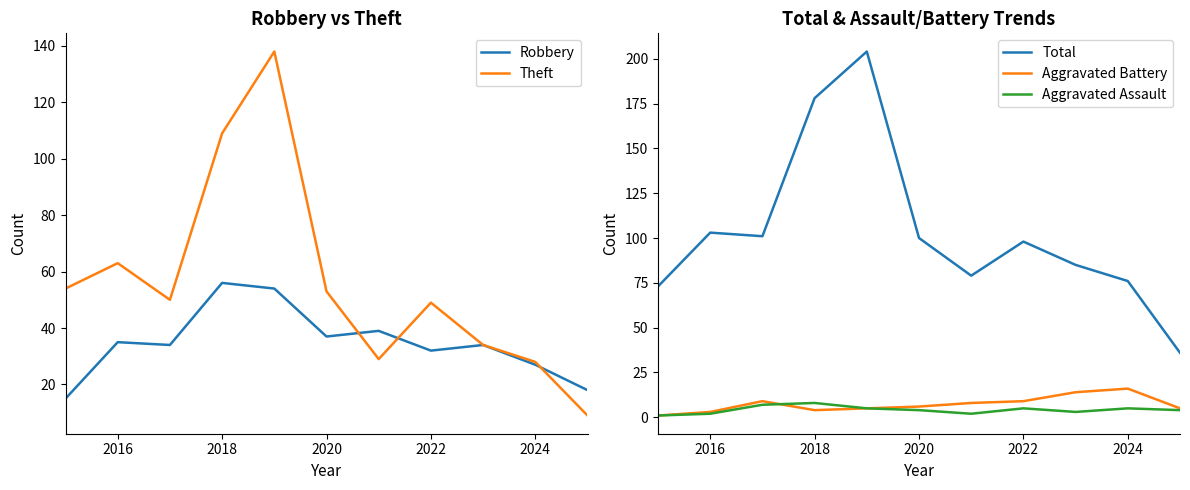

What is the greatest value displayed?

204